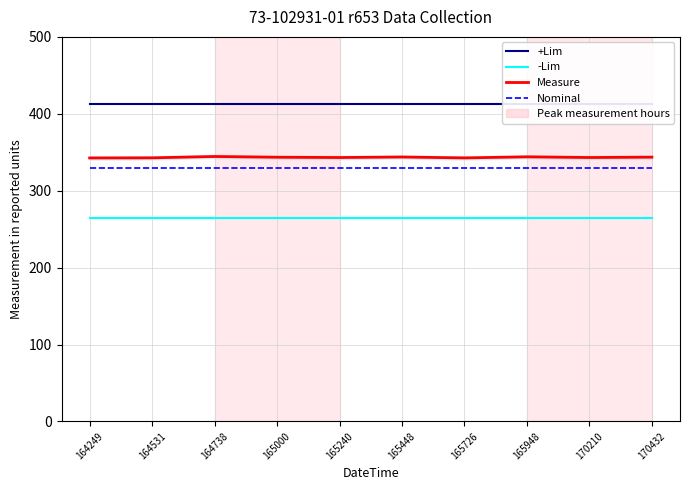

The value of +Lim at 165448 is 412.5. True or false?

True